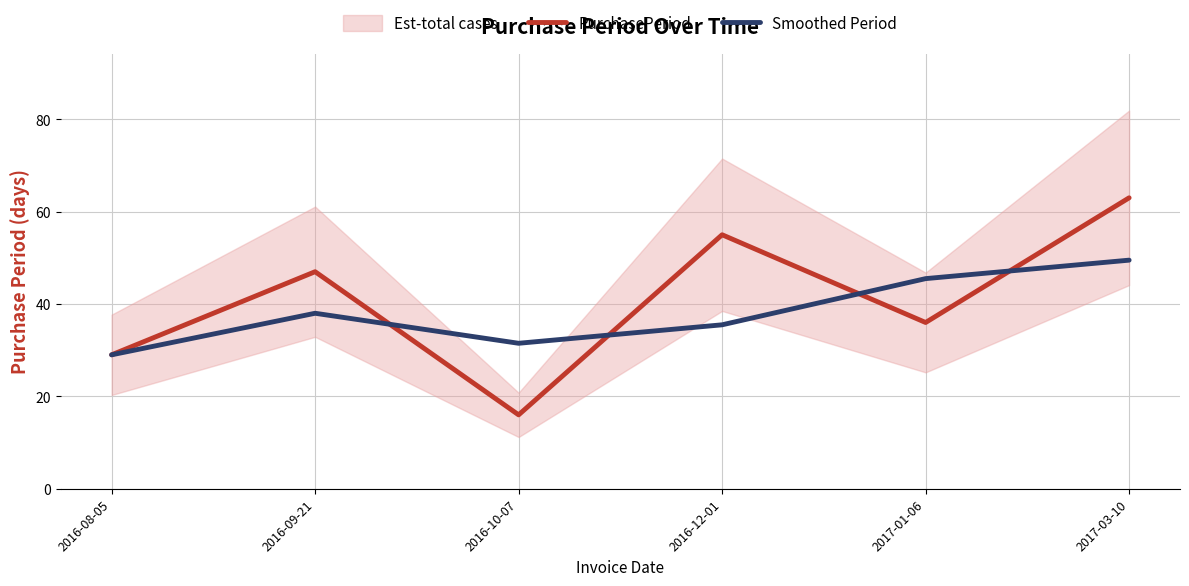

Reading left to right, what are all the values shown in this chart?

PurchasePeriod: 2016-08-05=29.0	2016-09-21=47.0	2016-10-07=16.0	2016-12-01=55.0	2017-01-06=36.0	2017-03-10=63.0
Smoothed Period: 2016-08-05=29.0	2016-09-21=38.0	2016-10-07=31.5	2016-12-01=35.5	2017-01-06=45.5	2017-03-10=49.5